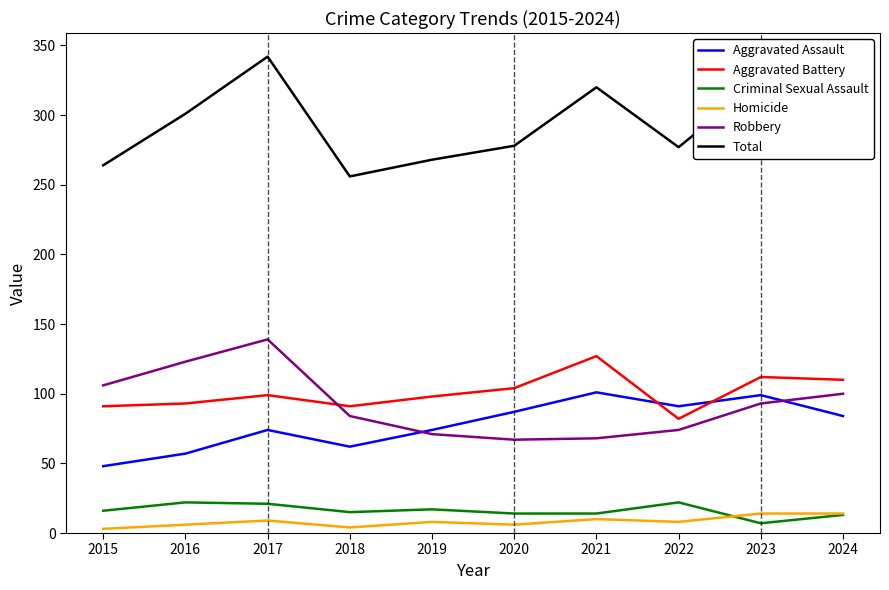

What value does the Criminal Sexual Assault series have at 2017?

21